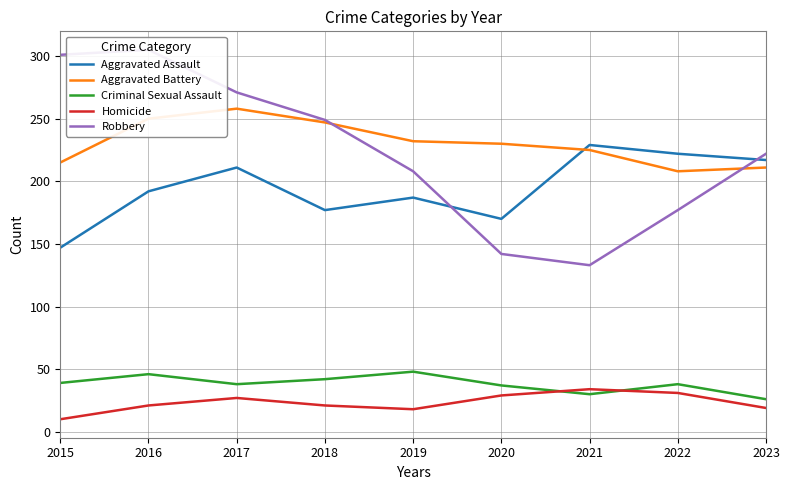

True or false: Robbery has a value of 260 at 2022.

False